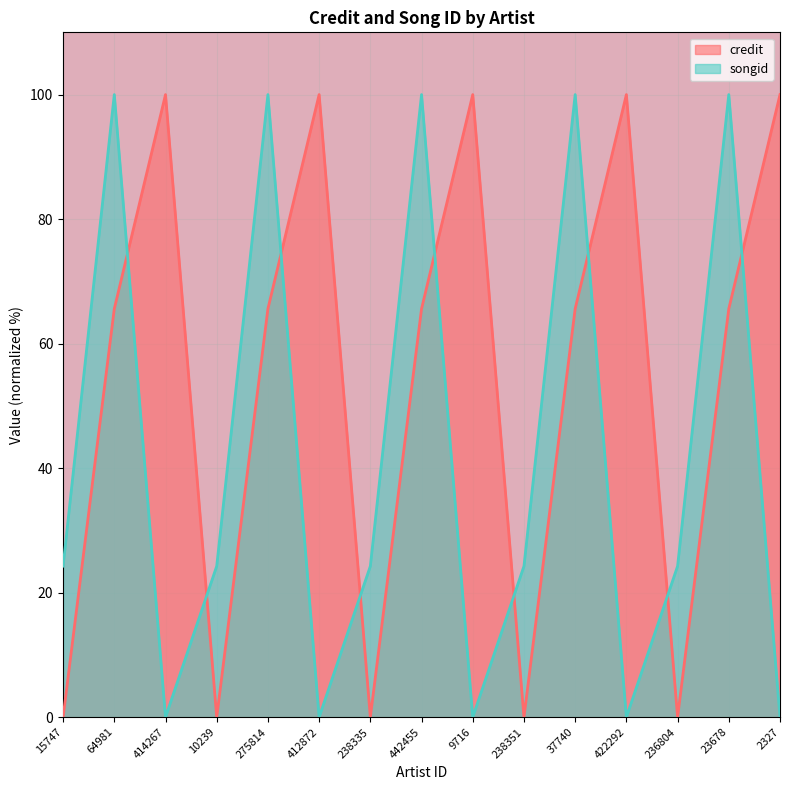

Reading left to right, transcribe all the data shown in this chart.

credit: 0.0	65.6	100.0	0.0	65.6	100.0	0.0	65.6	100.0	0.0	65.6	100.0	0.0	65.6	100.0
songid: 24.3	100.0	0.0	24.3	100.0	0.0	24.3	100.0	0.0	24.3	100.0	0.0	24.3	100.0	0.0